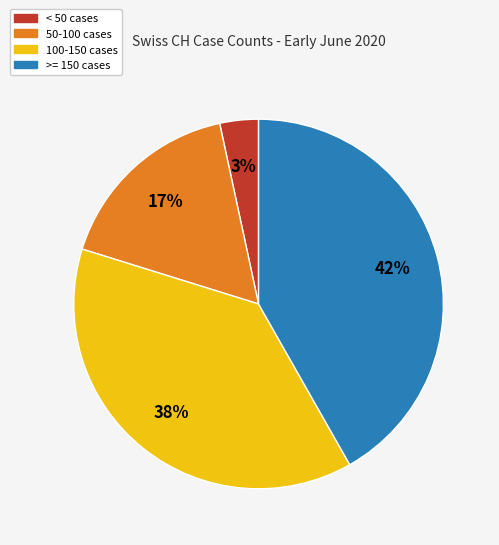

Is the sum of < 50 cases and >= 150 cases greater than half?

No